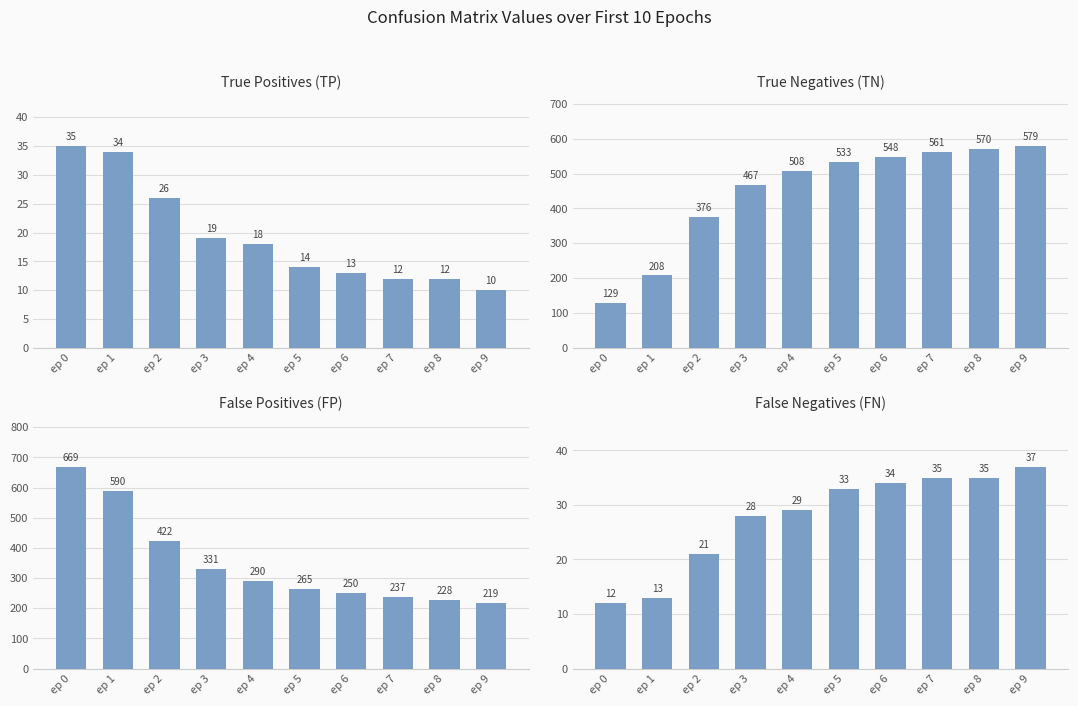

At which category is the sum across all series the highest?

ep 0